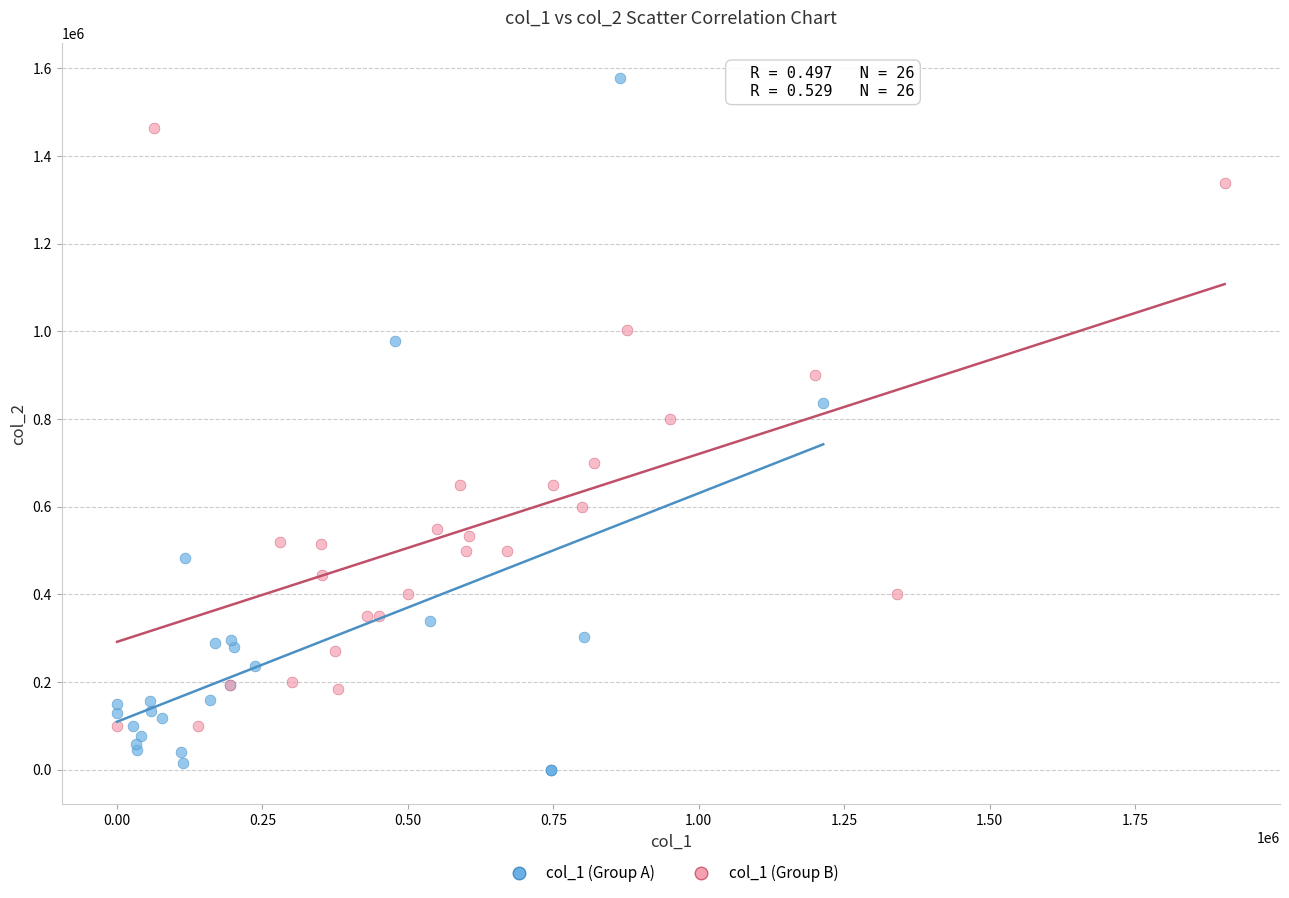

Which series contains the lowest Y value?

col_1 (Group A)